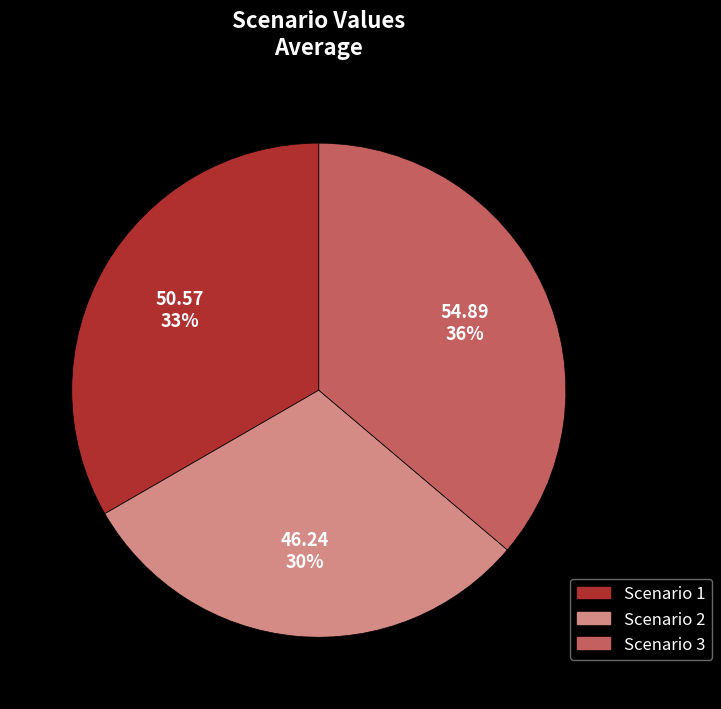

To the nearest percent, what is the difference between the largest and smallest slice percentages?

6%